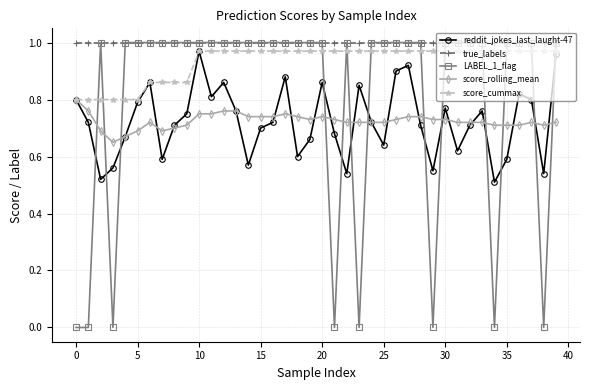

Which series has the largest range (max minus min)?

LABEL_1_flag